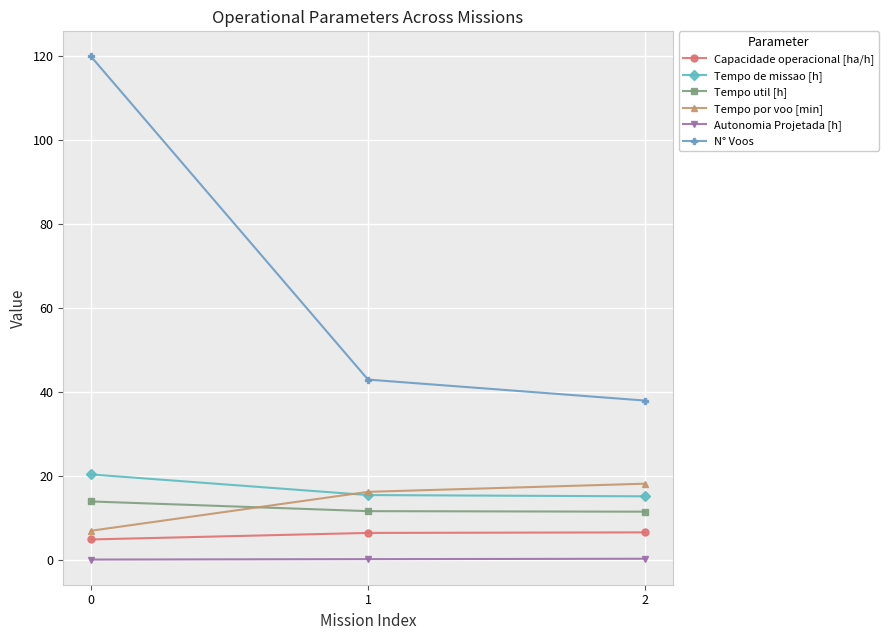

What is the difference between the maximum and minimum values in the Capacidade operacional [ha/h] series?

1.7